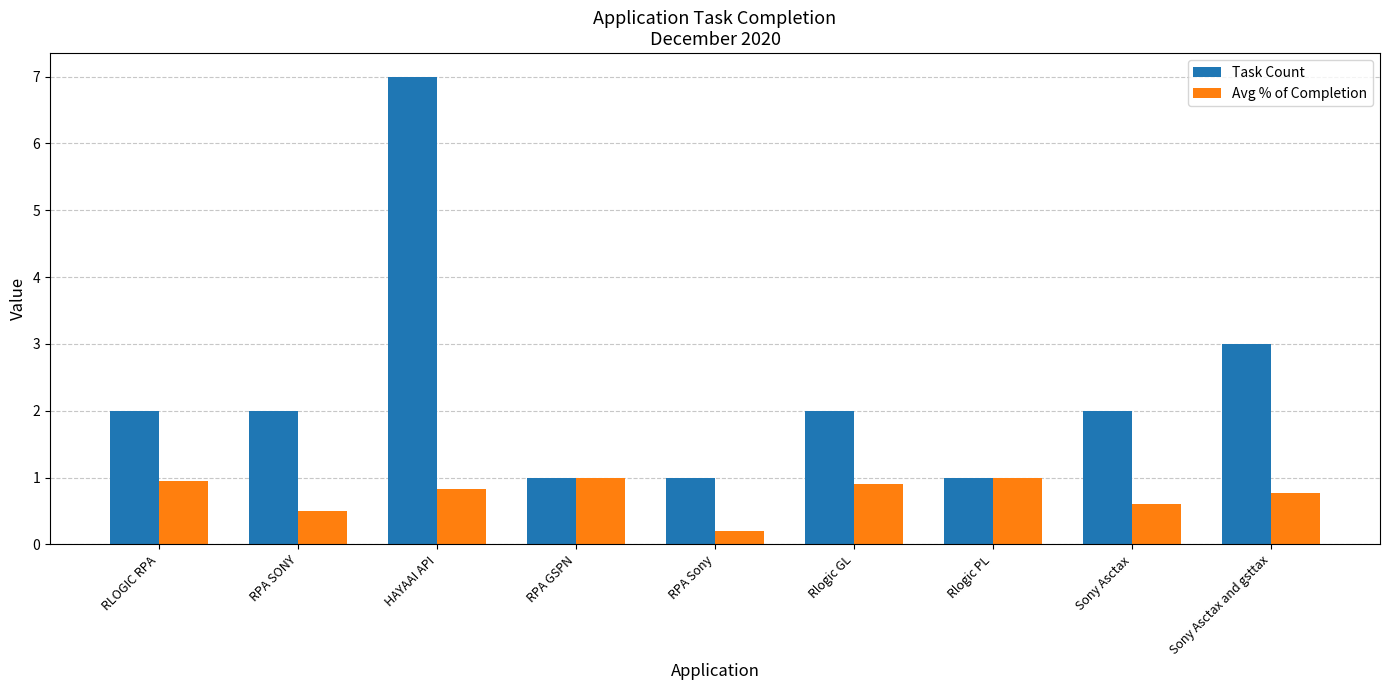

What position from the left is HAYAAI API?

3